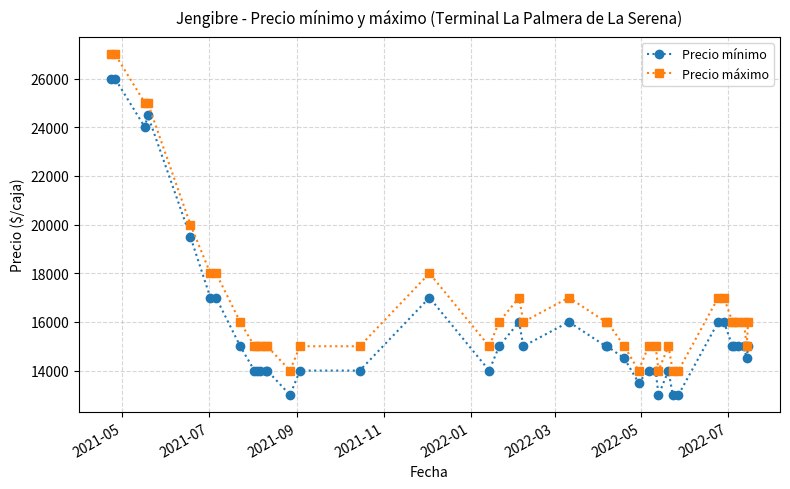

True or false: Precio máximo and Precio mínimo intersect in this chart.

False